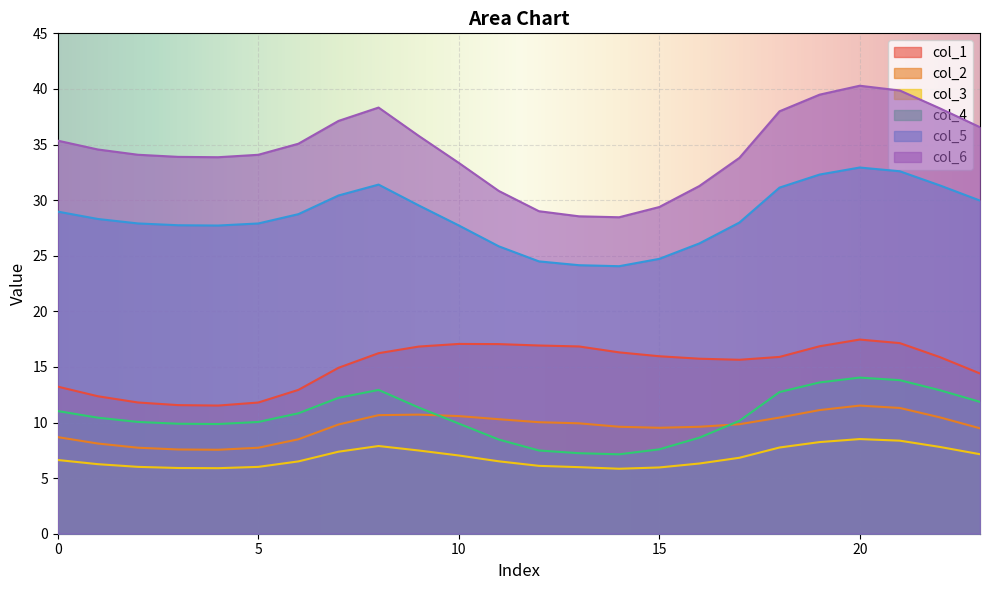

At how many categories does at least one series exceed 13?

24